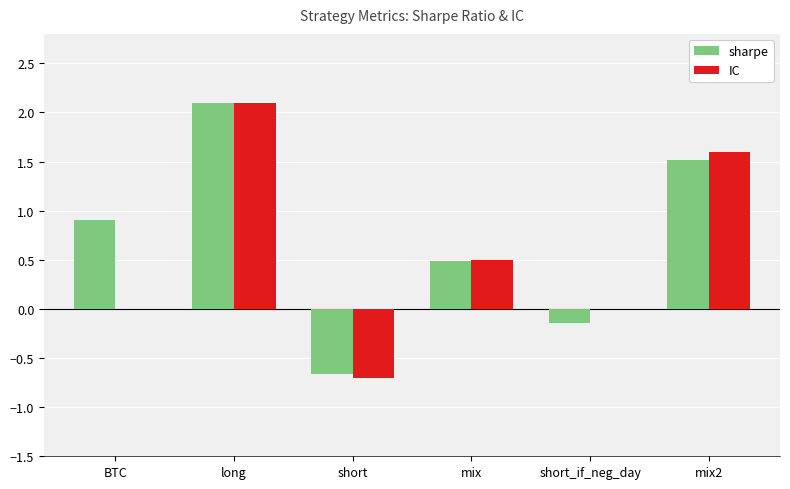

At which category is the sum across all series the highest?

long